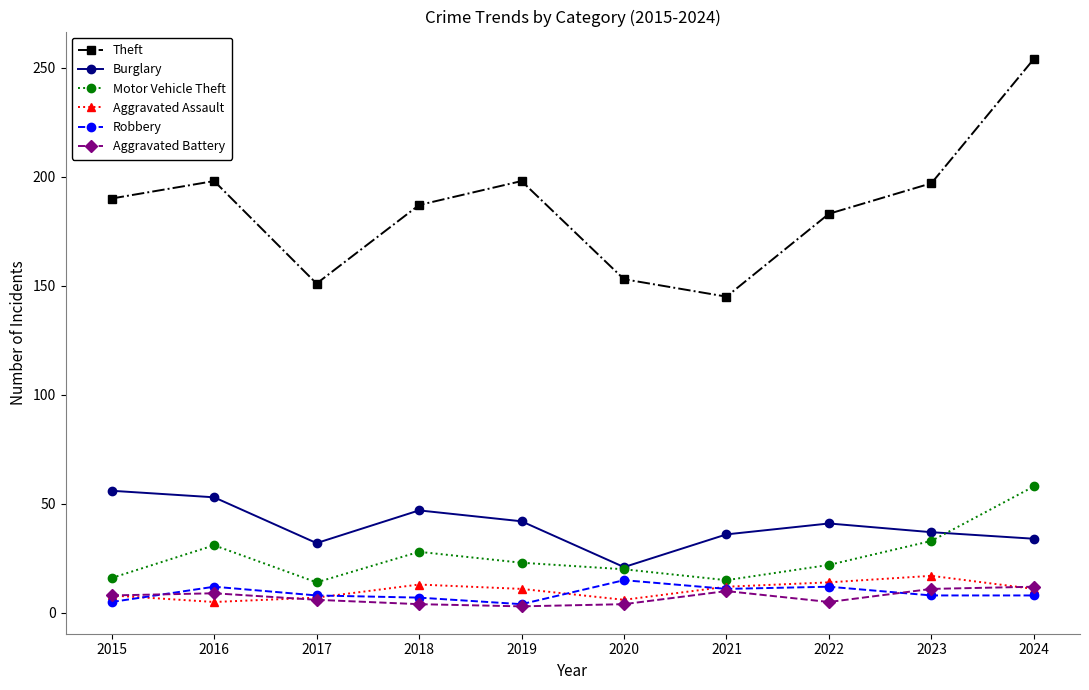

Which series has the largest range (max minus min)?

Theft